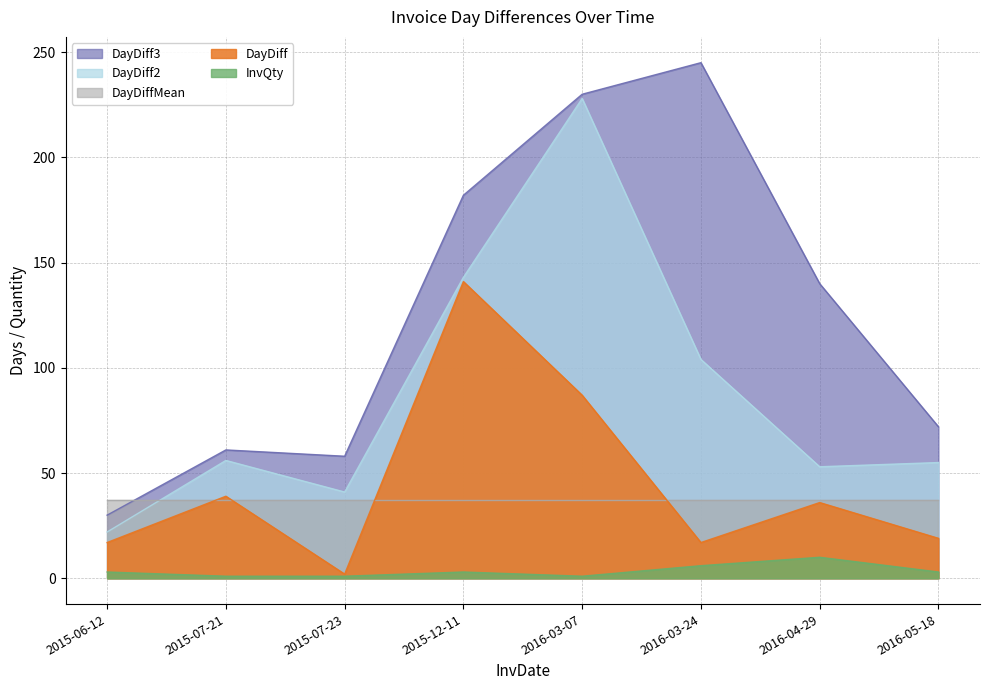

What is the average value of the DayDiff2 series?

87.8